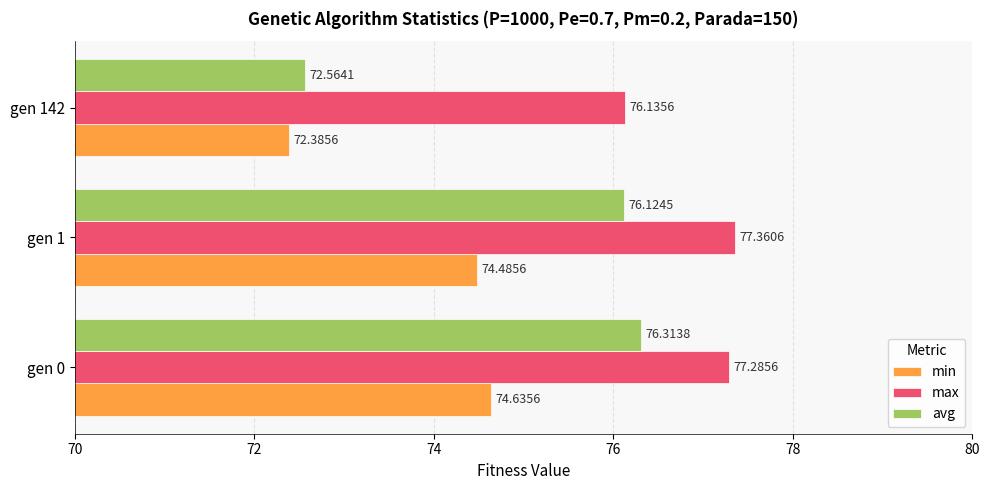

Rank the categories by max value from highest to lowest.

gen 1, gen 0, gen 142